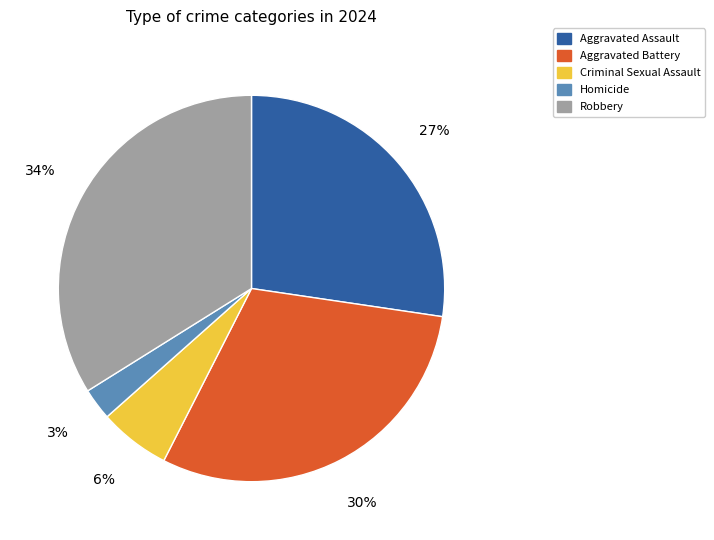

Combined, do Robbery and Homicide account for over 50%?

No